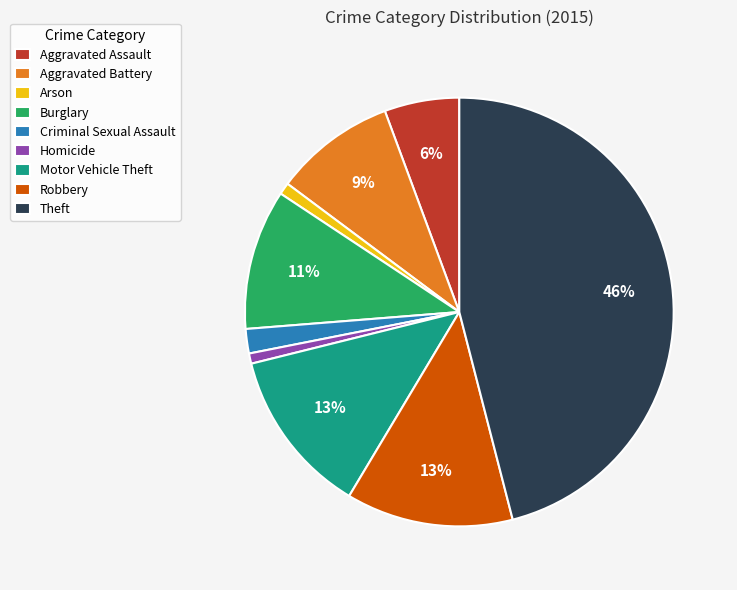

Combined, do Robbery and Burglary account for over 50%?

No